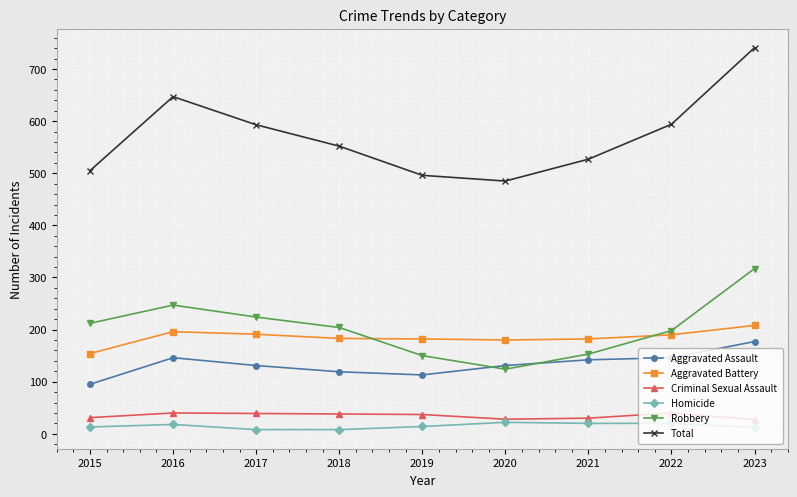

What is the sum of all Homicide values?

135